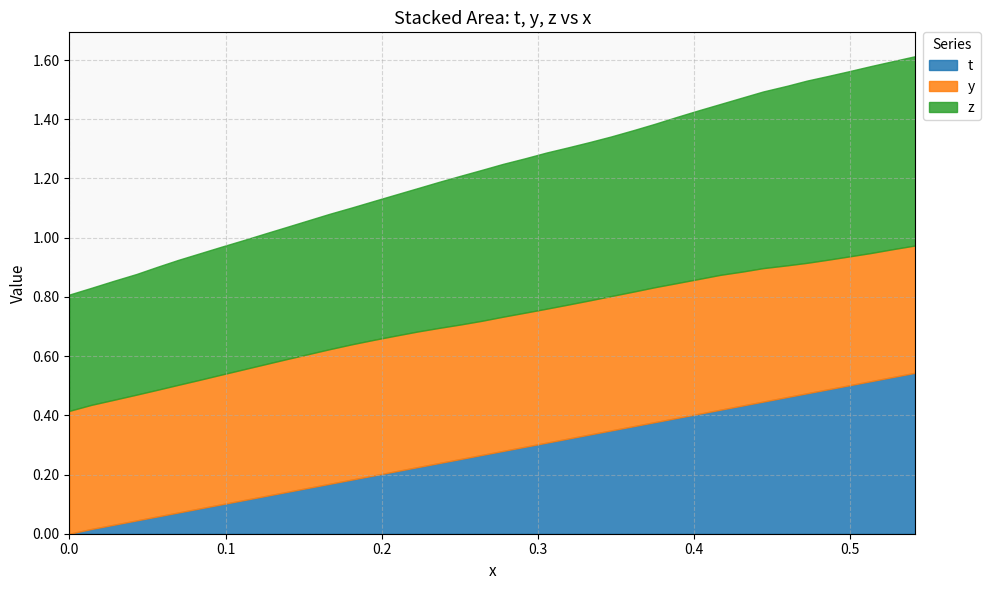

What is the maximum value for y?

0.5